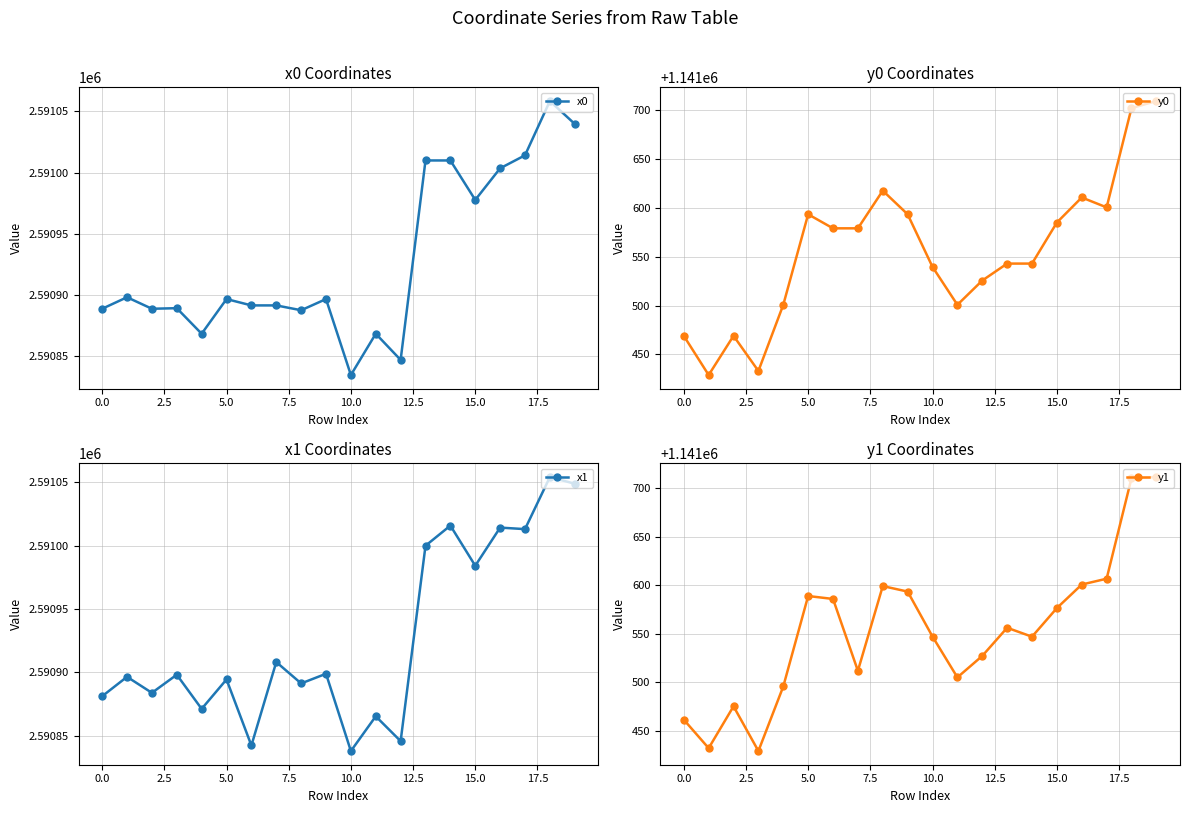

At which label is x0 closest to 2590946?

15.0